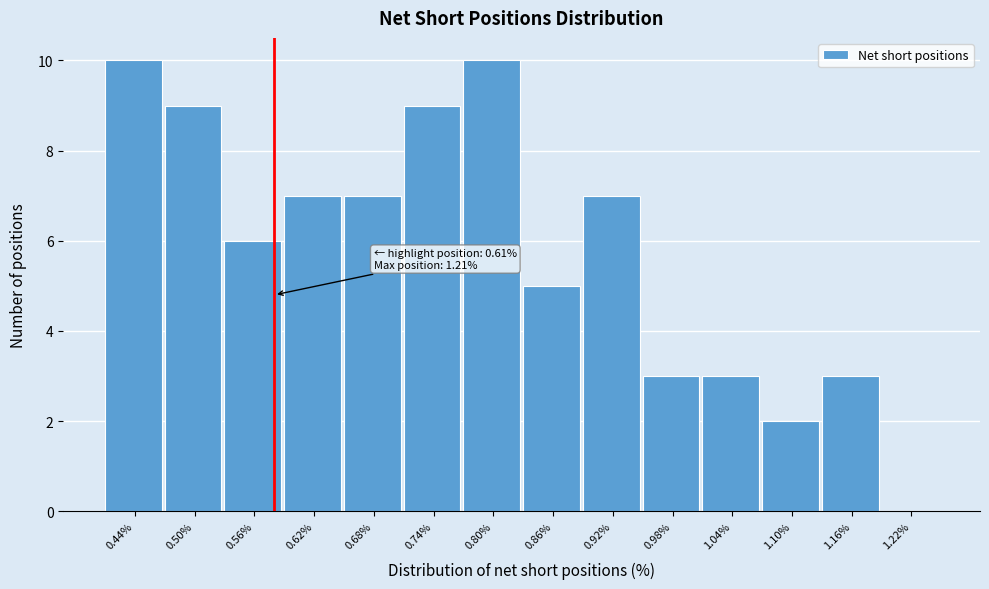

Reading left to right, extract all data points from this chart.

0.44%=10	0.50%=9	0.56%=6	0.62%=7	0.68%=7	0.74%=9	0.80%=10	0.86%=5	0.92%=7	0.98%=3	1.04%=3	1.10%=2	1.16%=3	1.22%=0